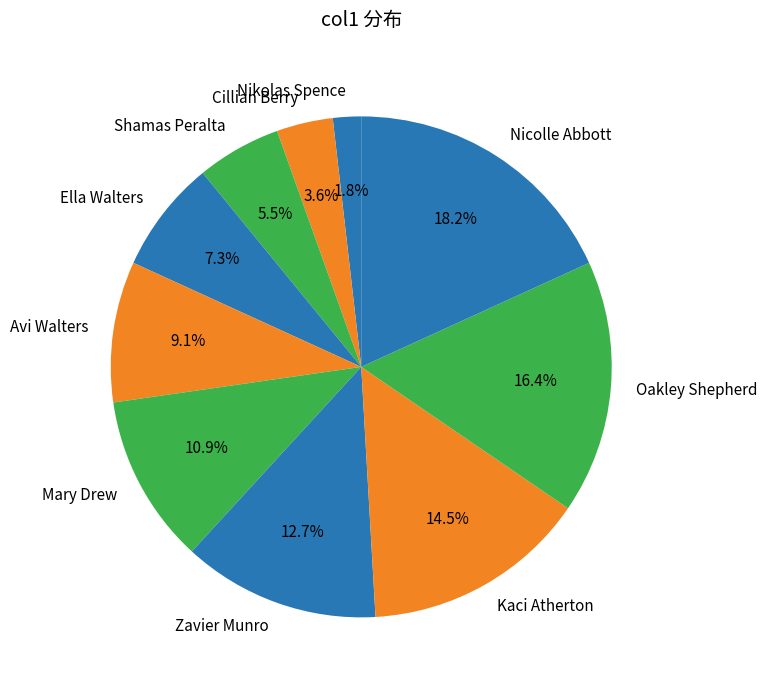

Count the number of slices in the pie.

10